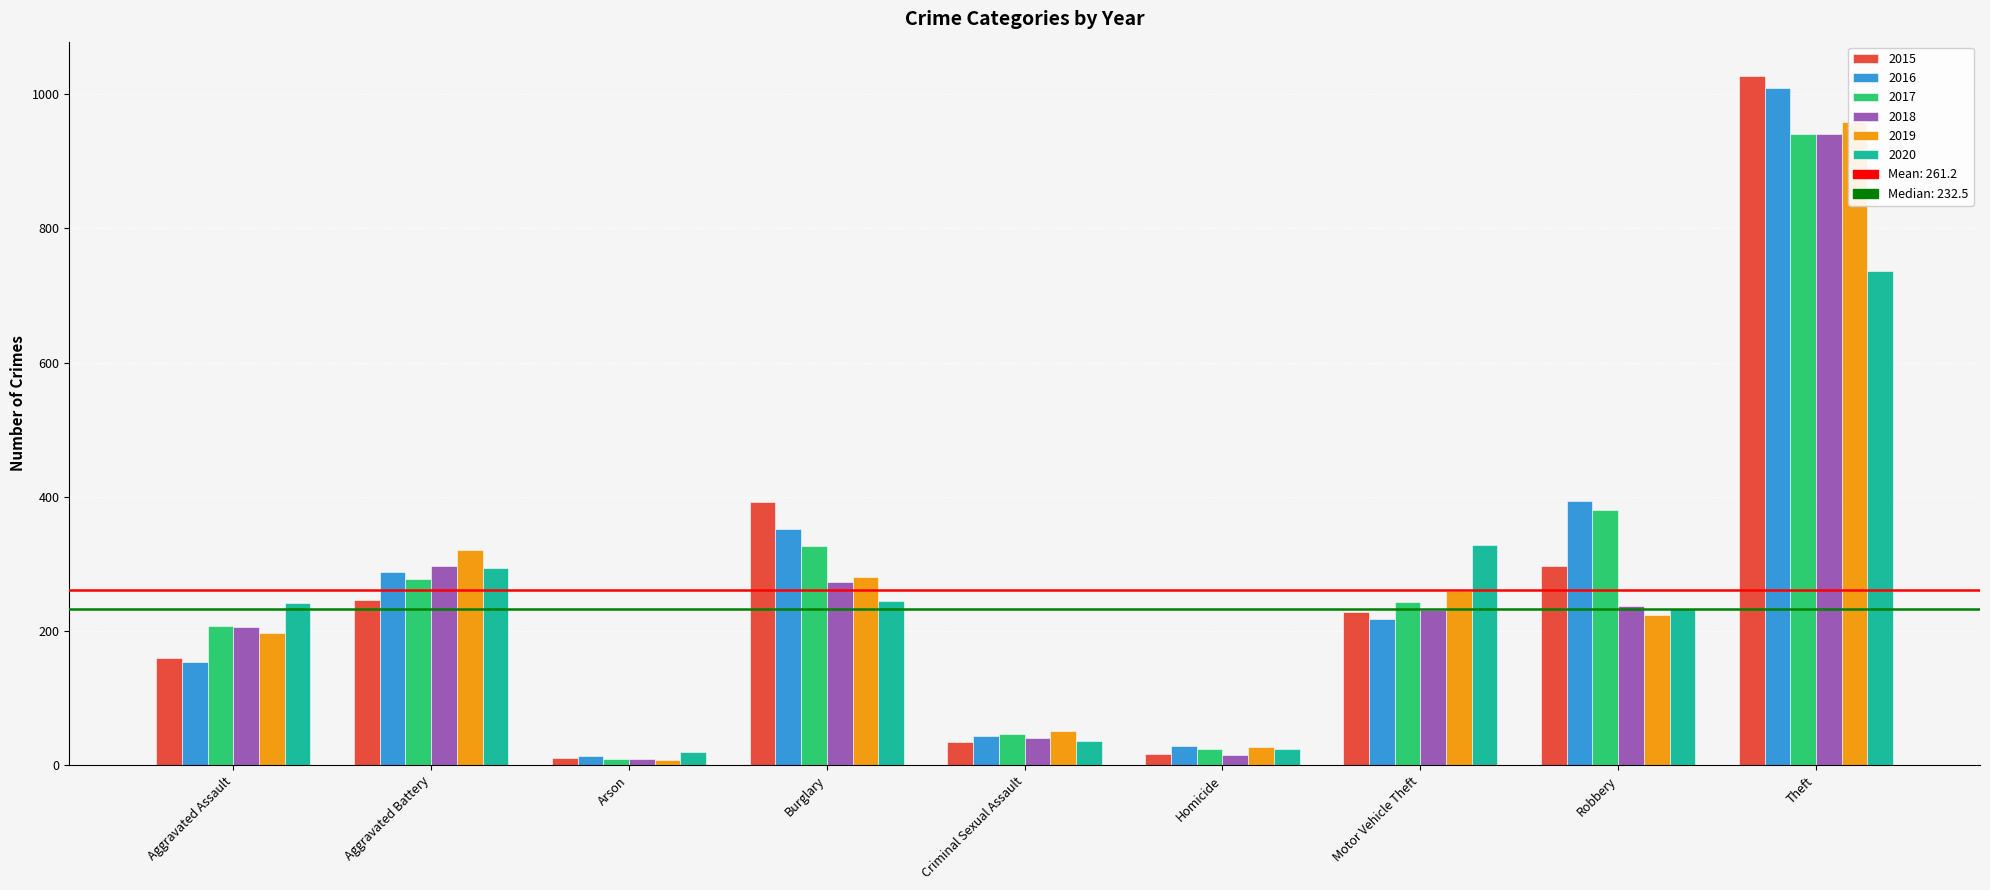

What is the label of the 1st bar from the right?

Theft